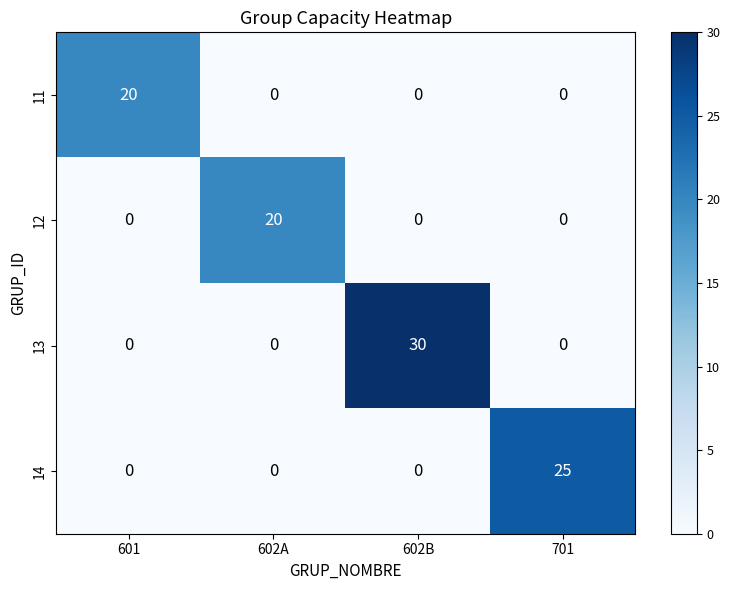

What is the maximum value shown in the chart?

30